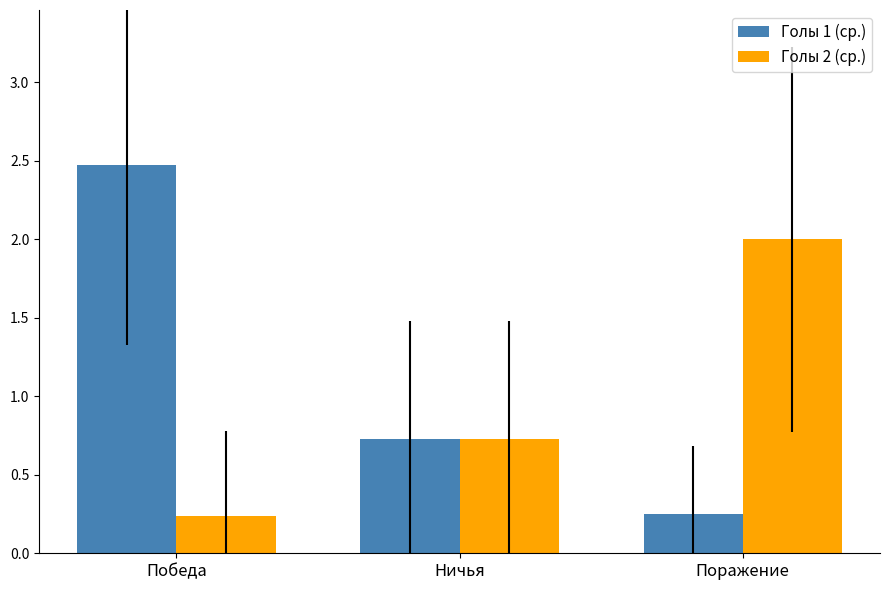

What is the difference between the maximum and second lowest values in the Голы 1 (ср.) series?

1.7